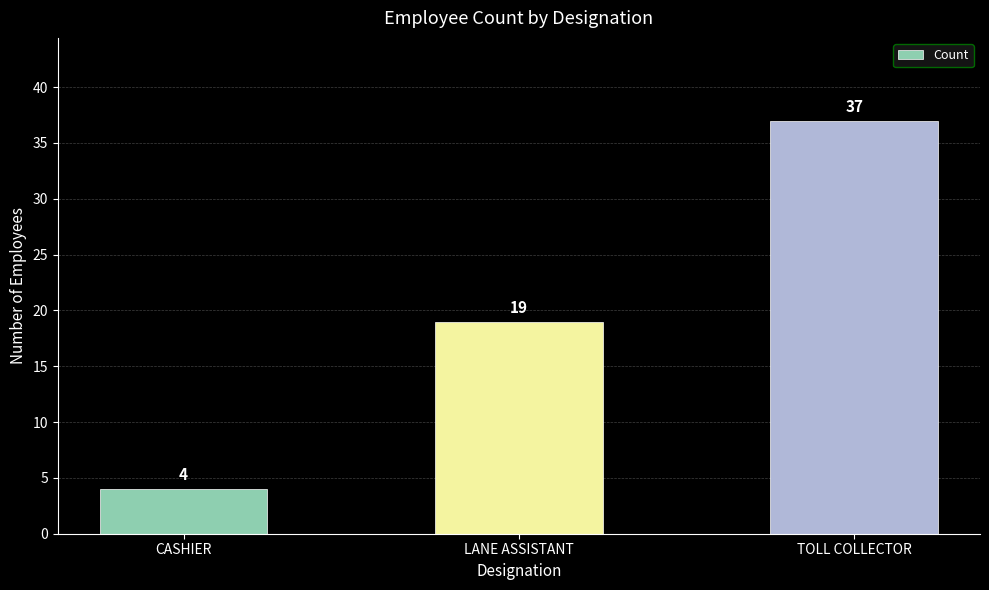

Reading left to right, list all the values displayed in this chart.

CASHIER=4	LANE ASSISTANT=19	TOLL COLLECTOR=37